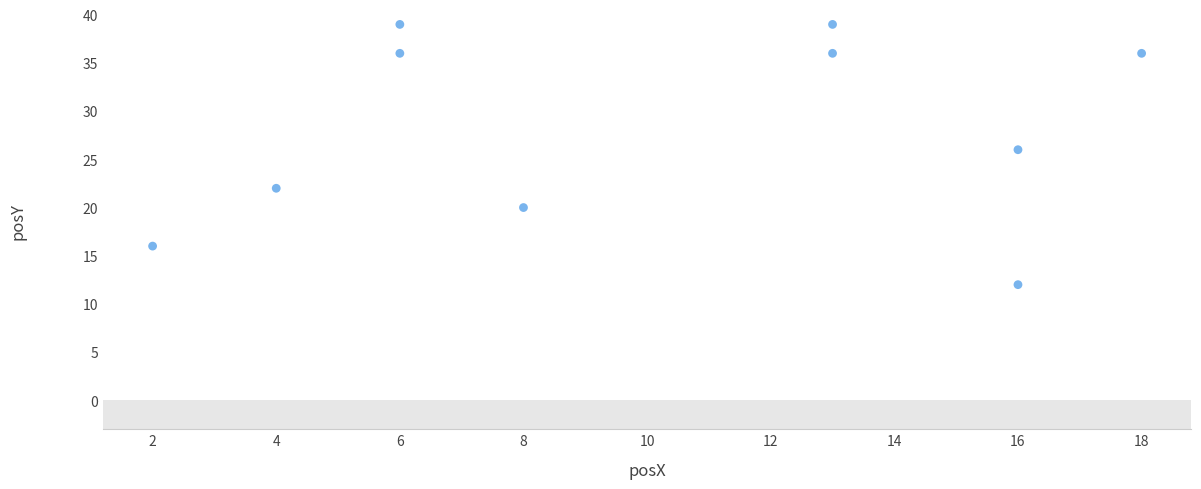

What is the range of X values (max minus min)?

16